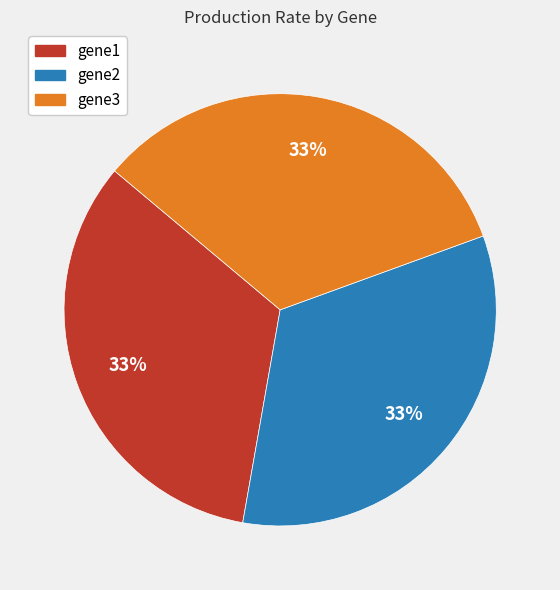

The gene2 slice represents 33% of the pie. True or false?

True